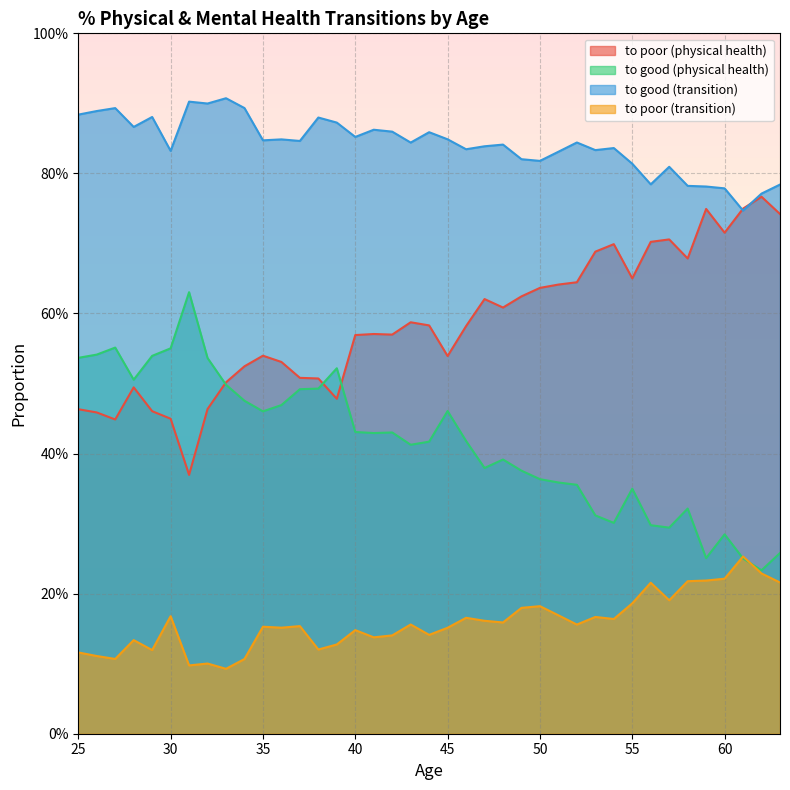

True or false: to poor (physical health) and to good (transition) cross at least once.

False